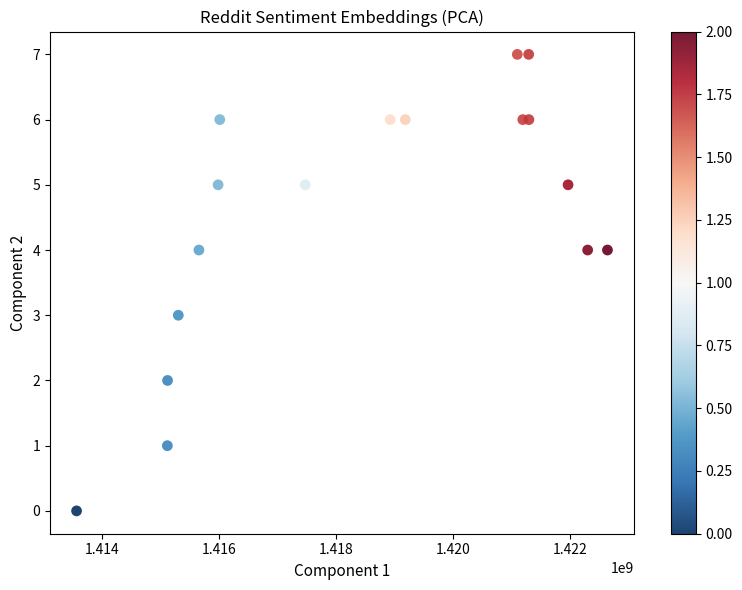

What is the range of X values (max minus min)?

9076344